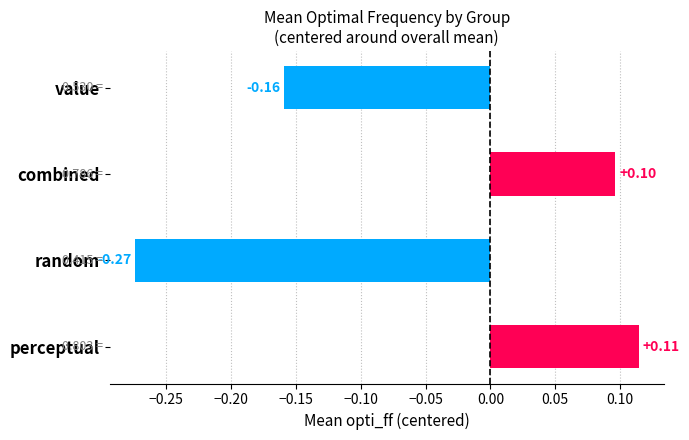

How many bars are there in total?

4